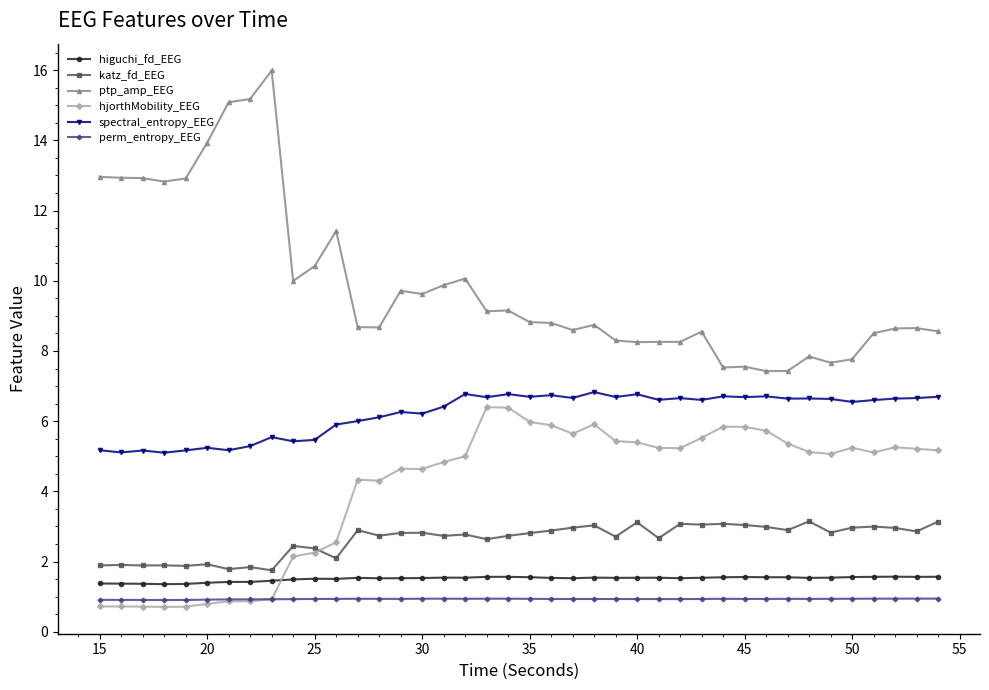

What is the difference between the maximum and minimum values in the spectral_entropy_EEG series?

1.7